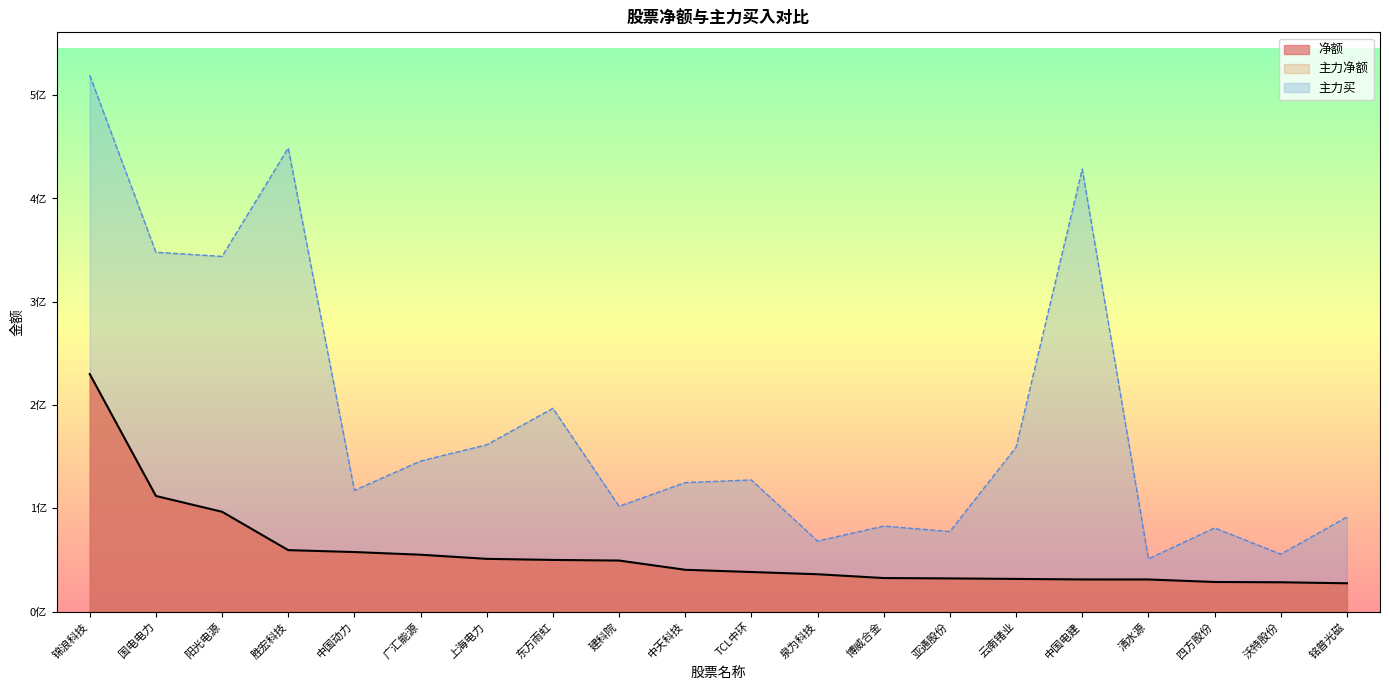

Which category has the lowest value in the 净额 series?

铭普光磁